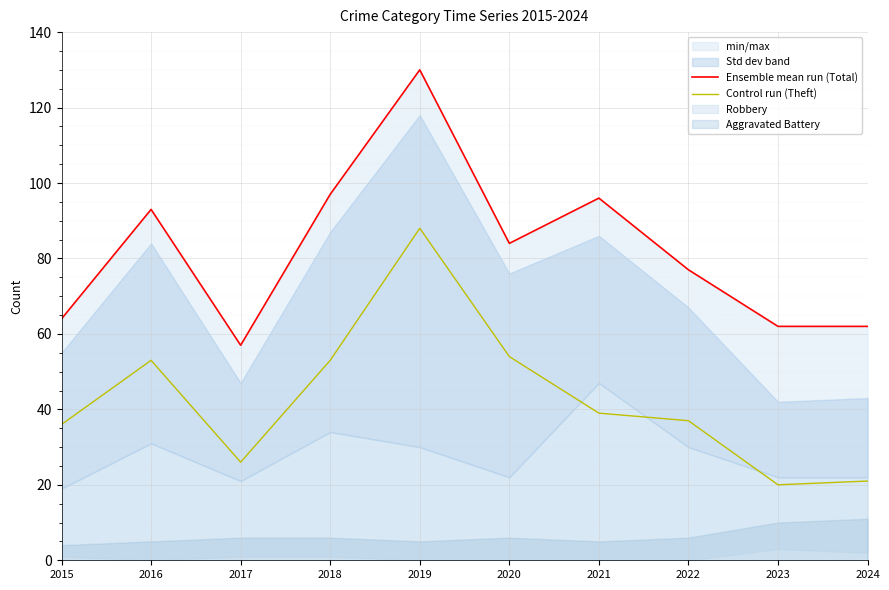

True or false: Control run (Theft) has more than 2 interior local peaks.

False